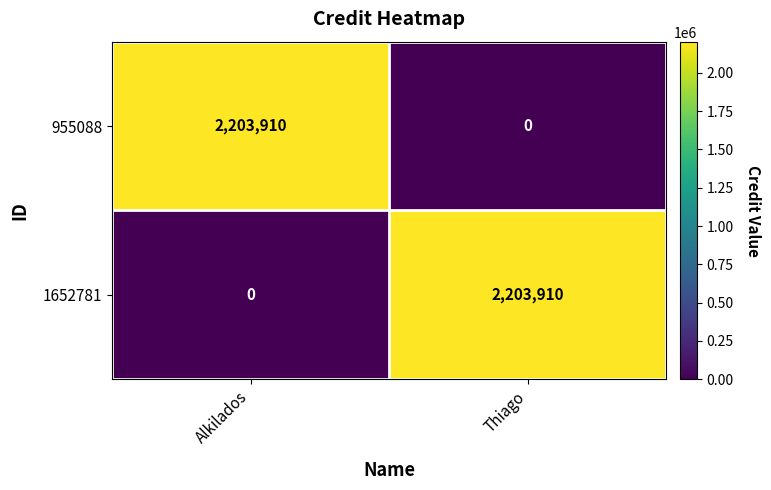

Rank the series at Alkilados from highest to lowest value.

955088, 1652781